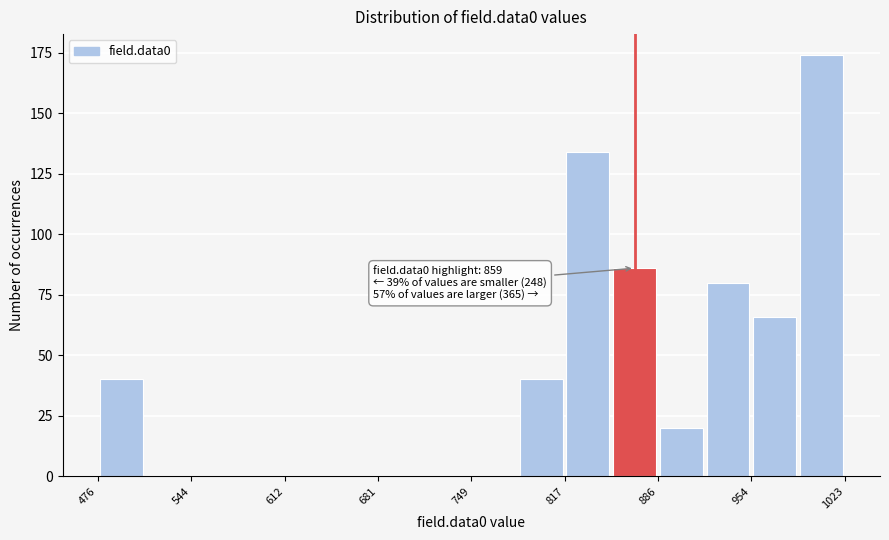

Read against the x-axis, roughly where is the centre of the tallest bar?

1010